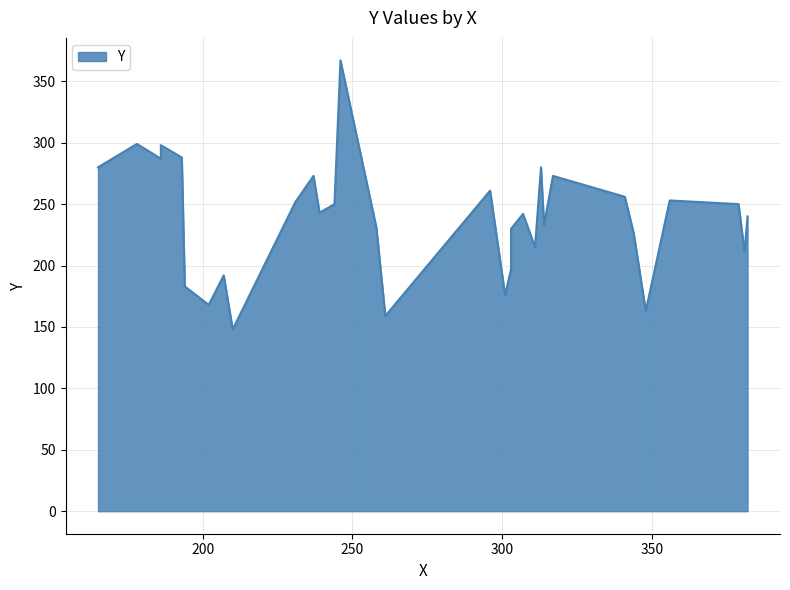

How many categories are shown in the chart?

33